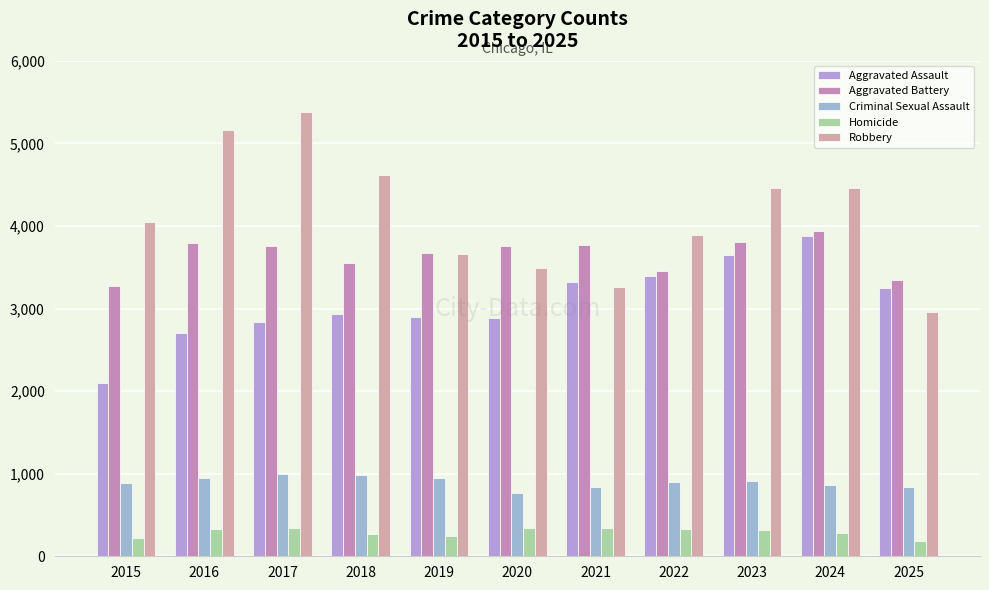

What is the maximum value for Robbery?

5382